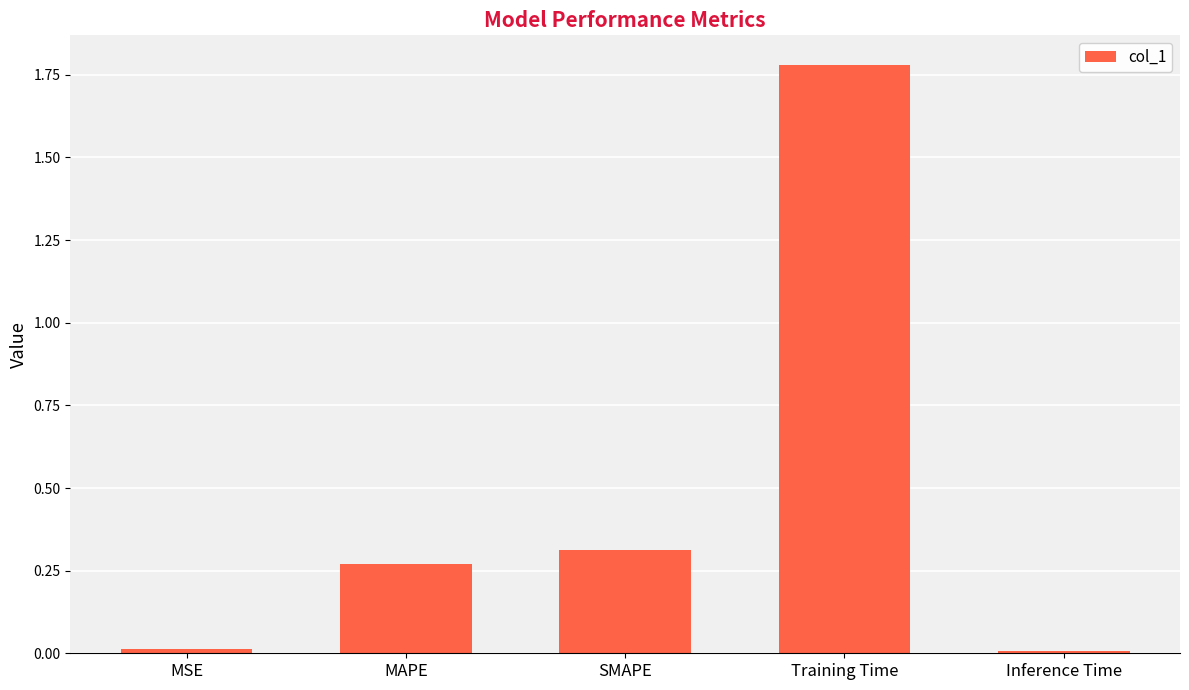

How many bars are there in total?

5